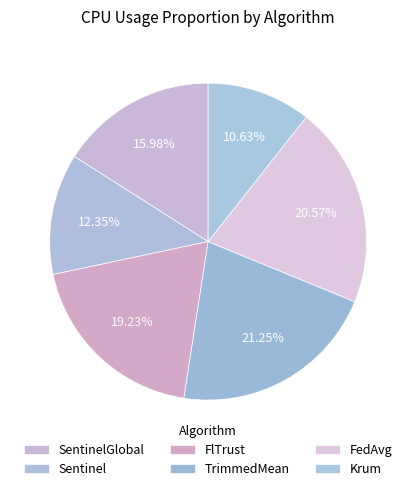

To the nearest percent, what portion does FedAvg represent?

21%